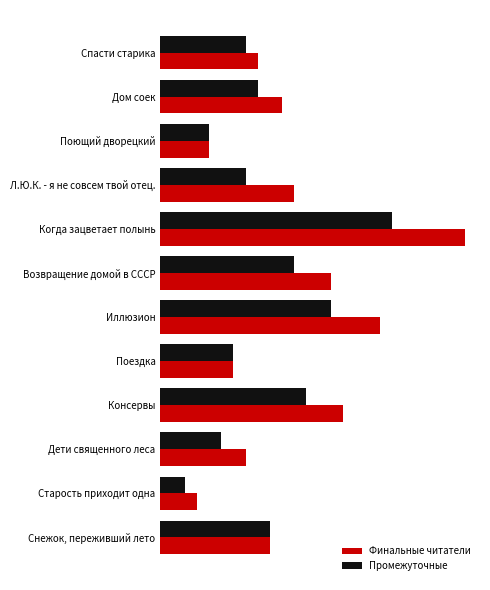

Which label corresponds to the largest value in the chart?

Когда зацветает полынь